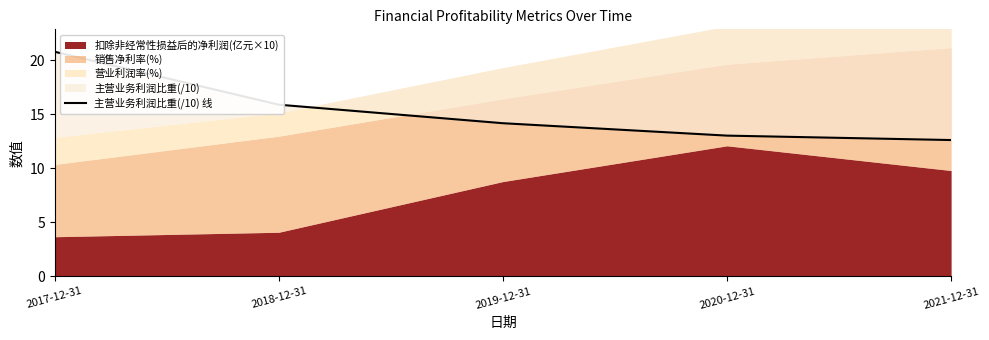

Is it true that the value at 2021-12-31 is 12.6?

True